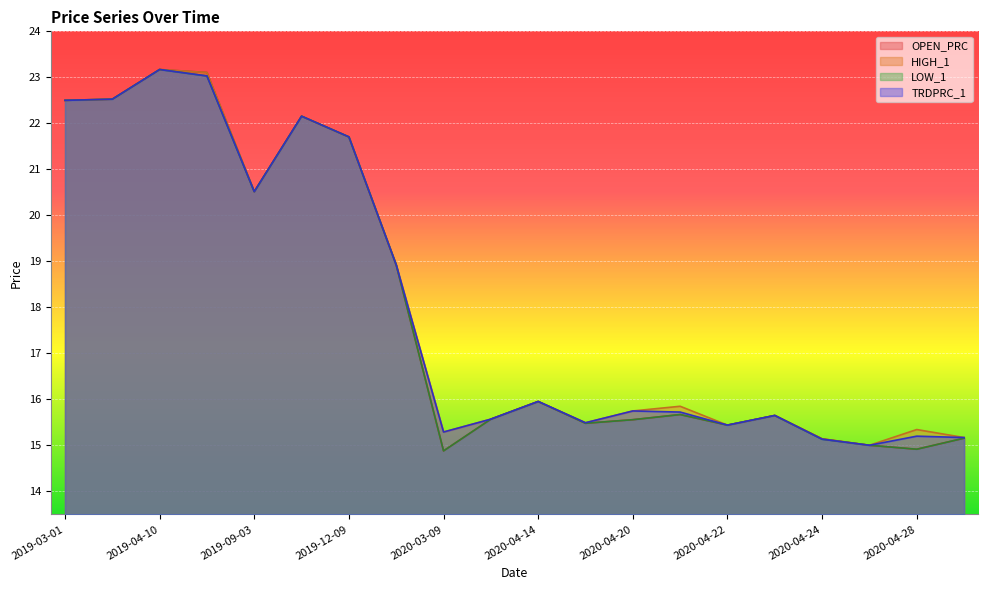

What is the difference between the maximum and minimum values in the TRDPRC_1 series?

8.2